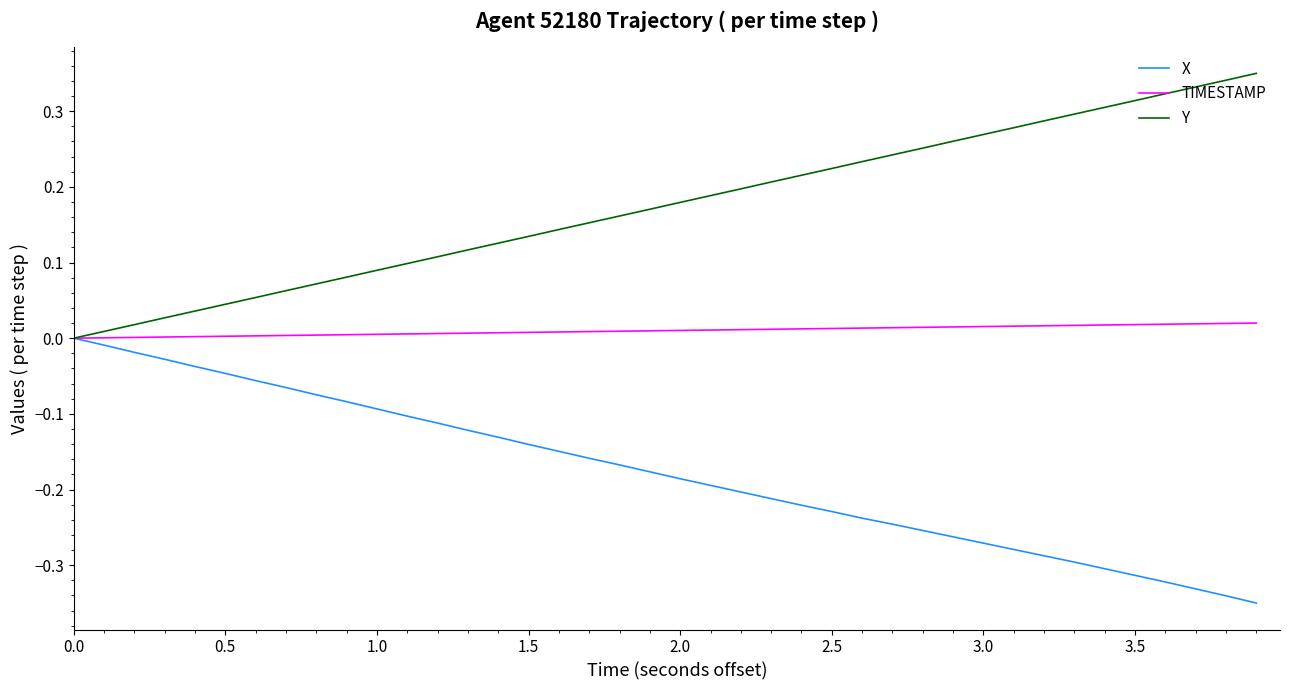

Rank the series by their average value, from lowest to highest.

X, TIMESTAMP, Y